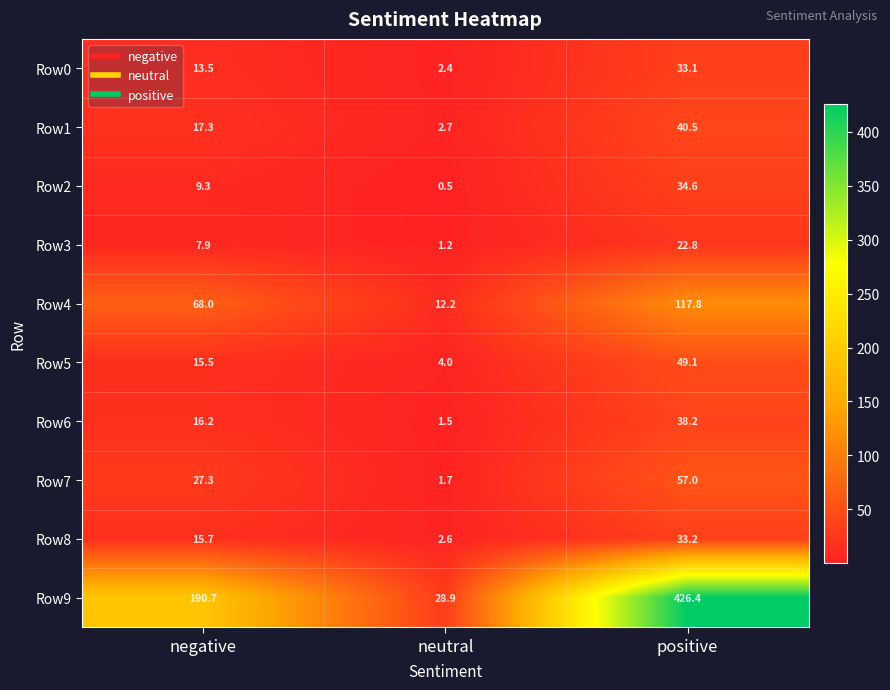

What is the spread (max minus min) of values at positive?

403.6